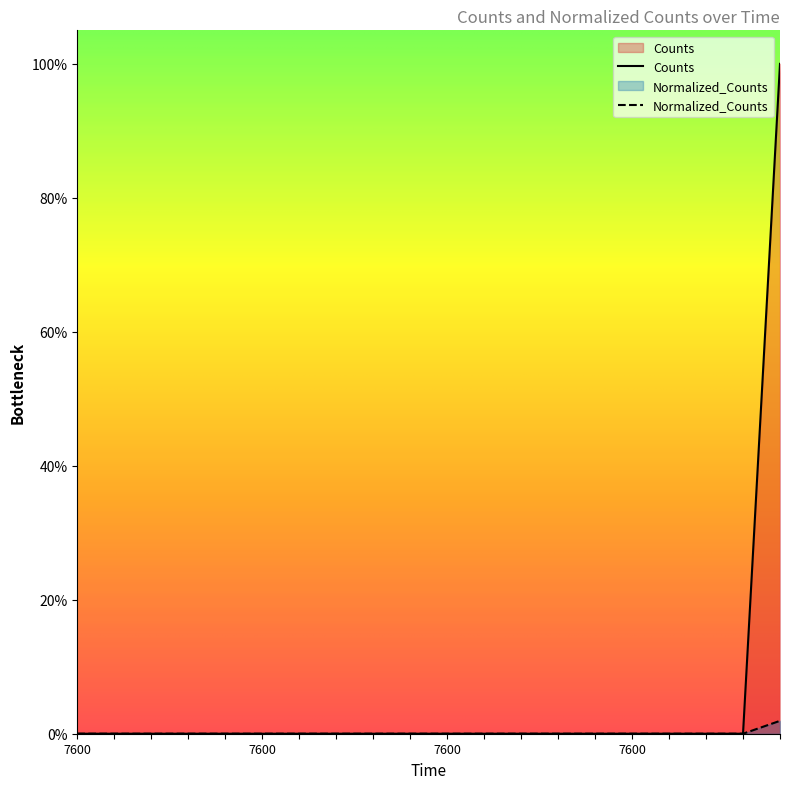

How many series are shown in this chart?

2